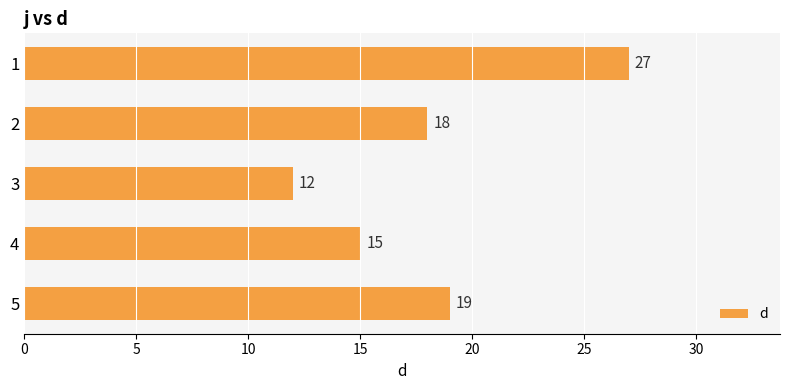

What is the difference between the second highest and second lowest values?

4